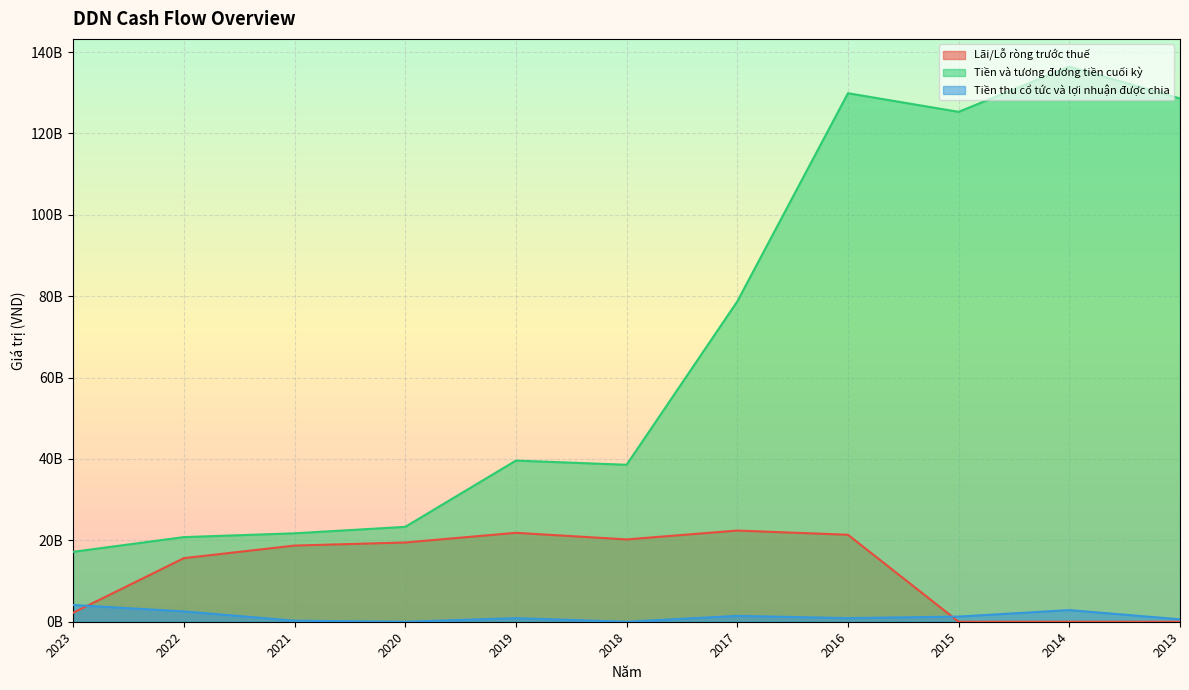

What is the spread (max minus min) of values at 2017?

77285051899